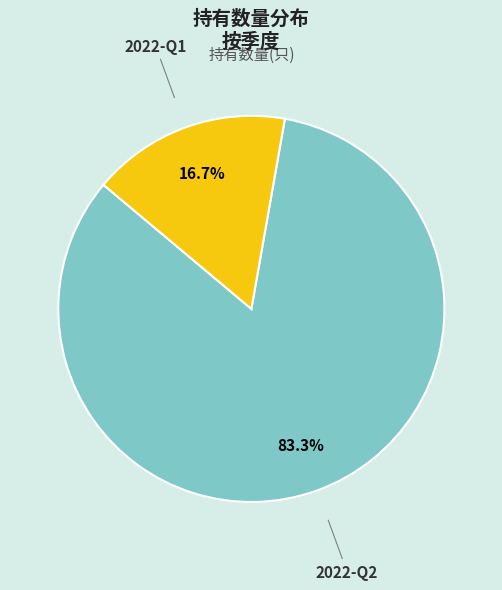

To the nearest percent, what portion does 2022-Q2 represent?

83%